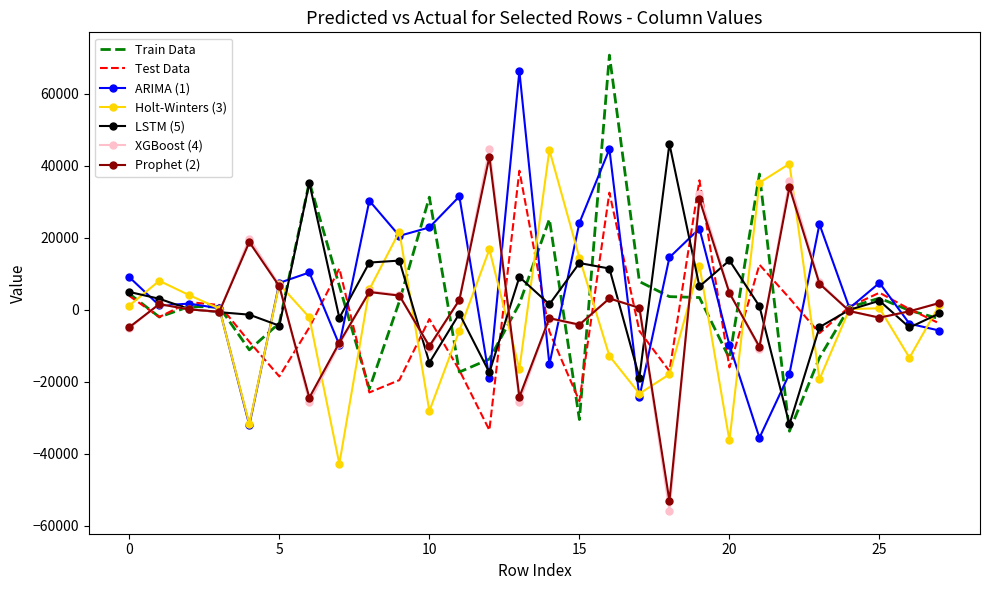

What is the highest value of the Holt-Winters (3) series?

44367.5